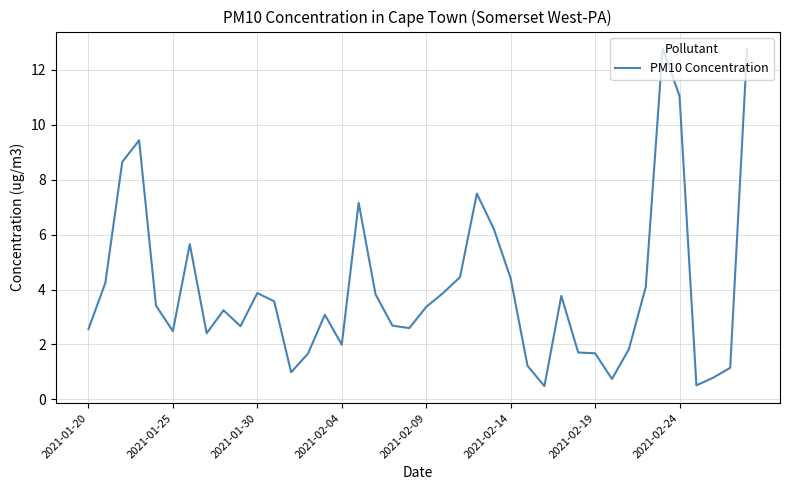

What is the minimum value shown in the chart?

0.5